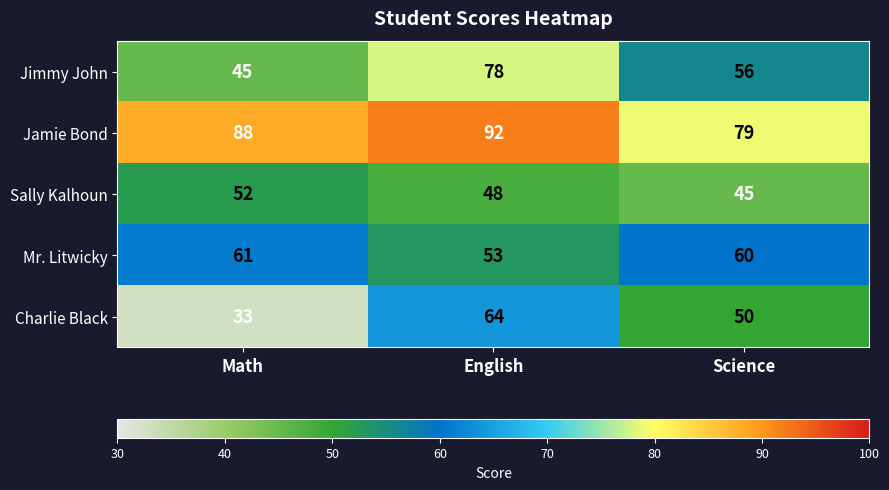

What is the average value of the Charlie Black series?

49